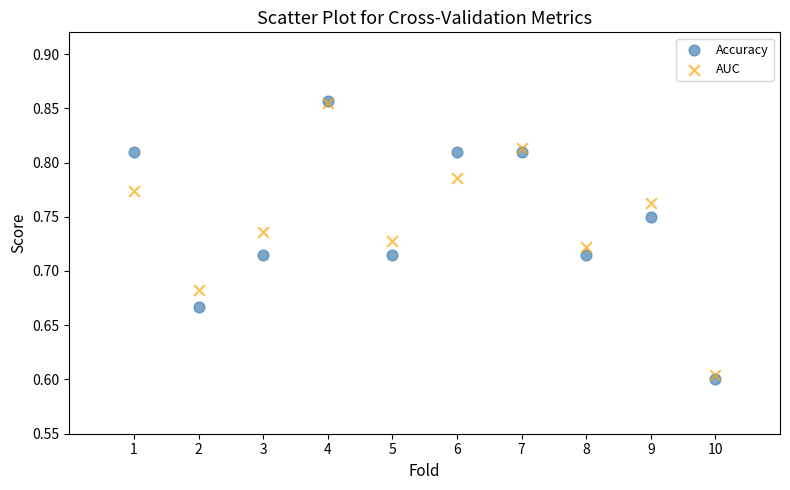

Which series contains the lowest Y value?

Accuracy